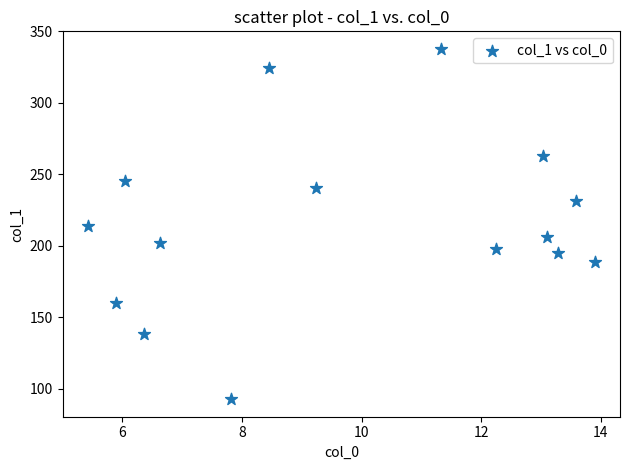

What is the range of Y values (max minus min)?

245.0